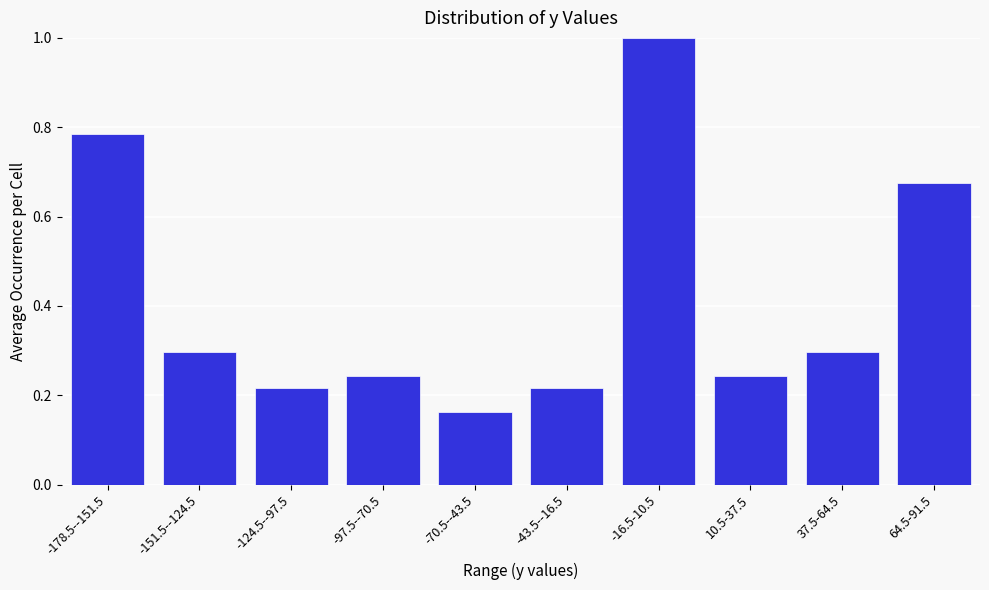

The value at -43.5--16.5 is 0.1. True or false?

False